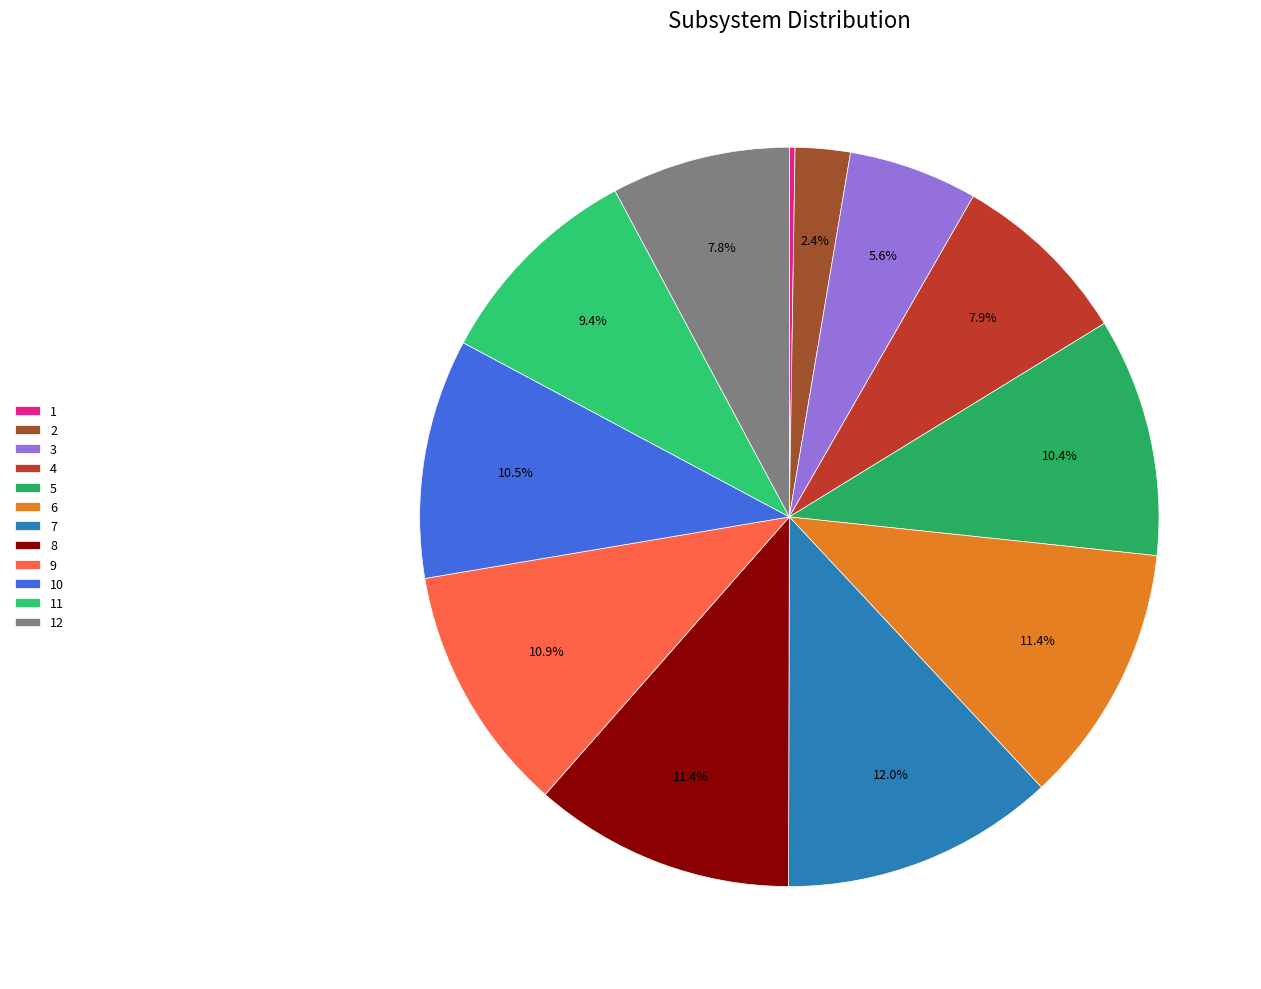

The 1 slice represents 1% of the pie. True or false?

False